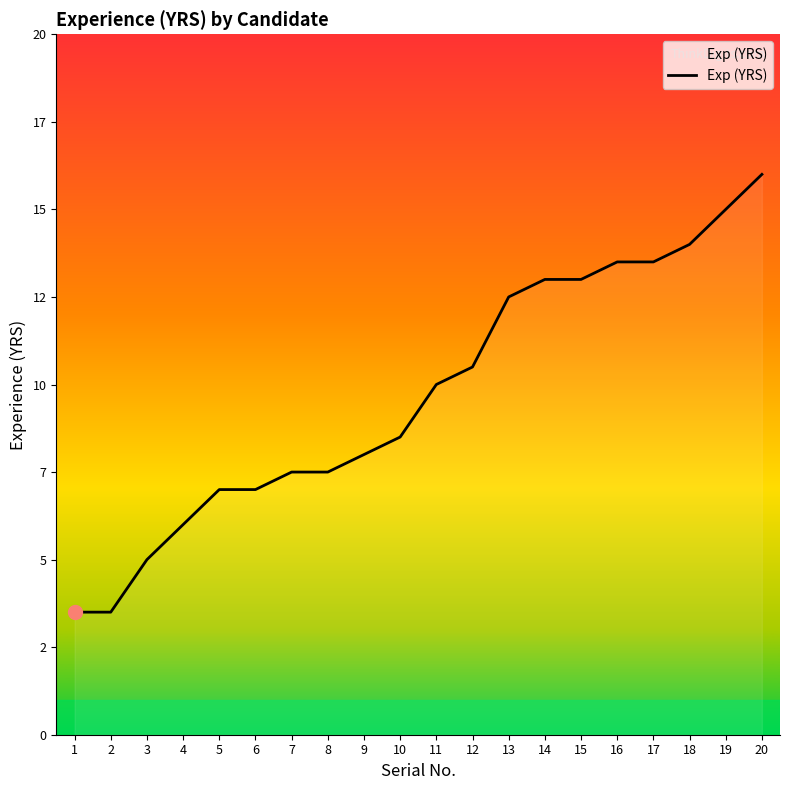

At which category does the chart reach its peak across all series?

20